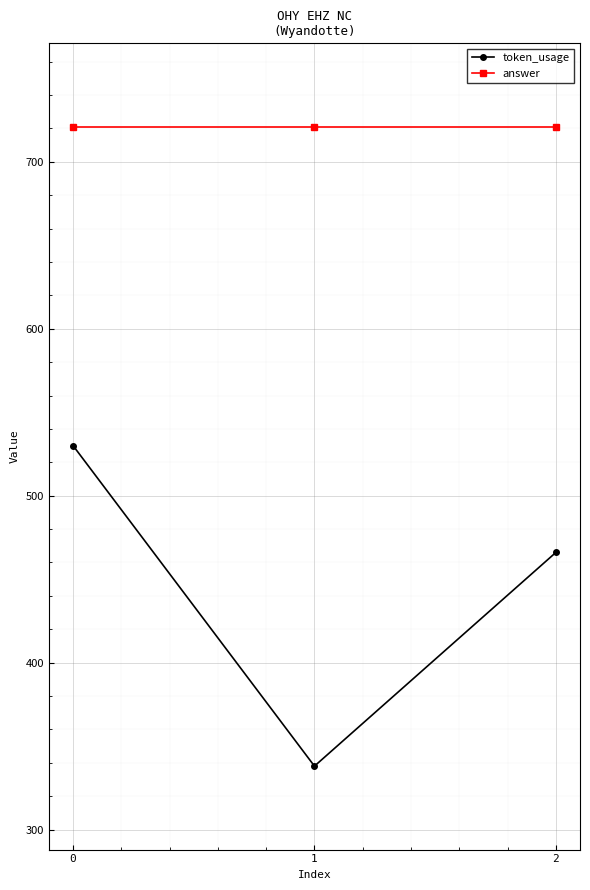

Reading right to left, list all the values displayed in this chart.

token_usage: 2=466	1=338	0=530
answer: 2=721	1=721	0=721